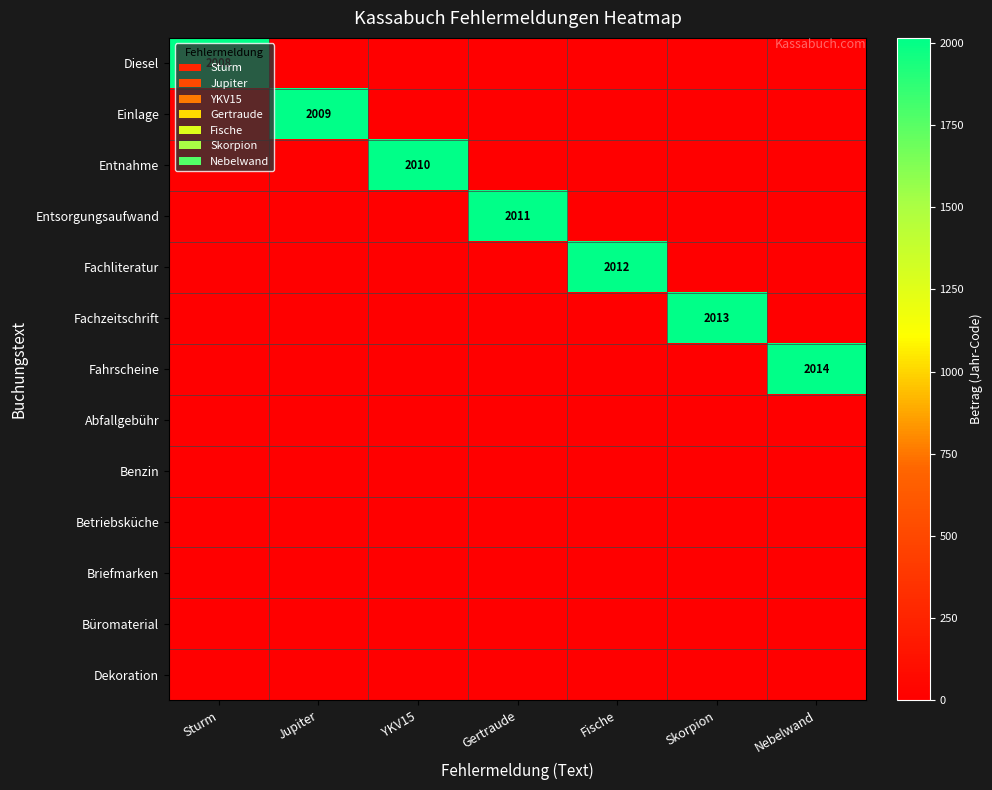

List the labels in order of Büromaterial value, largest first.

Sturm, Jupiter, YKV15, Gertraude, Fische, Skorpion, Nebelwand